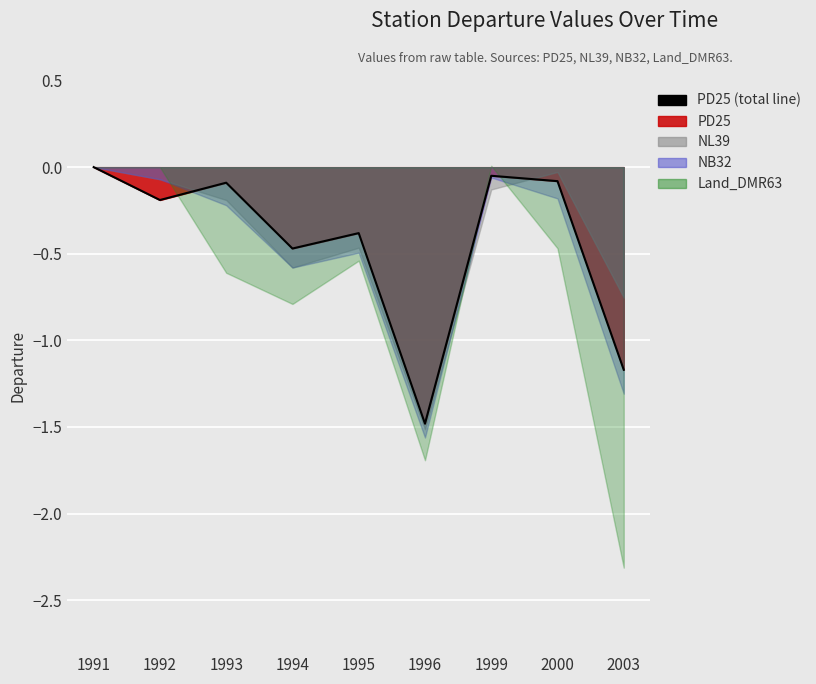

What is the spread (max minus min) of values at 2000?

0.4